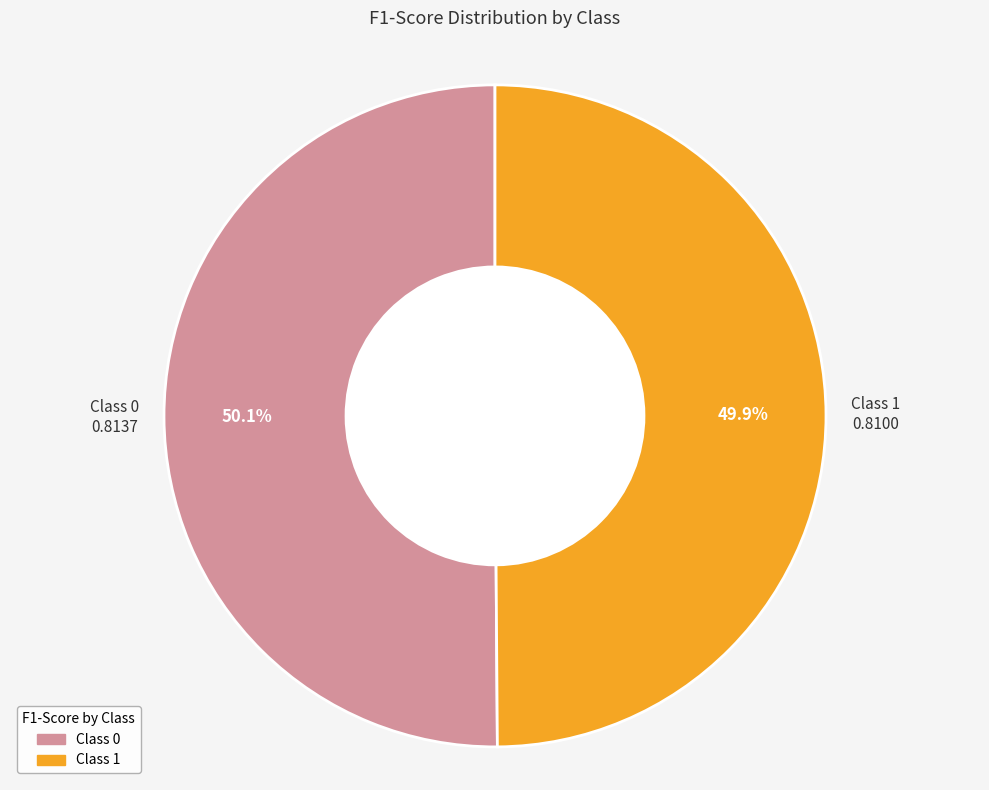

Does any single category account for the majority?

Yes